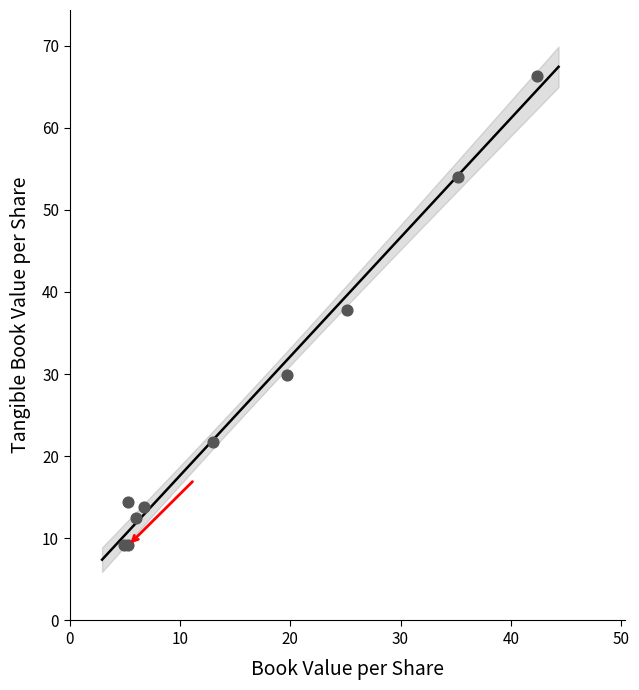

What Y value in the scatter plot is closest to 37?

37.8